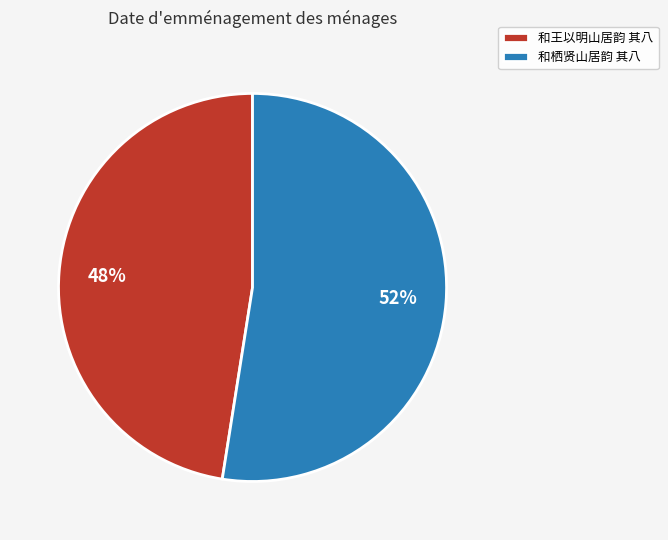

Is it true that 和栖贤山居韵 其八 is 39% of the pie?

False